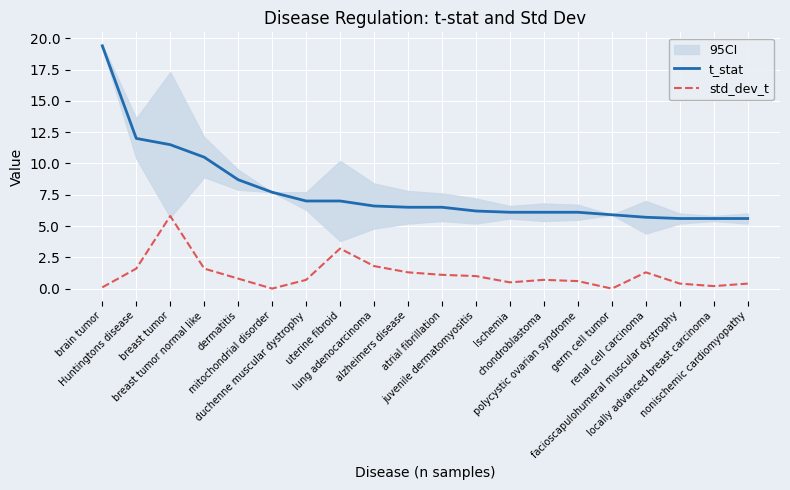

Read the t_stat value at lung adenocarcinoma.

6.6